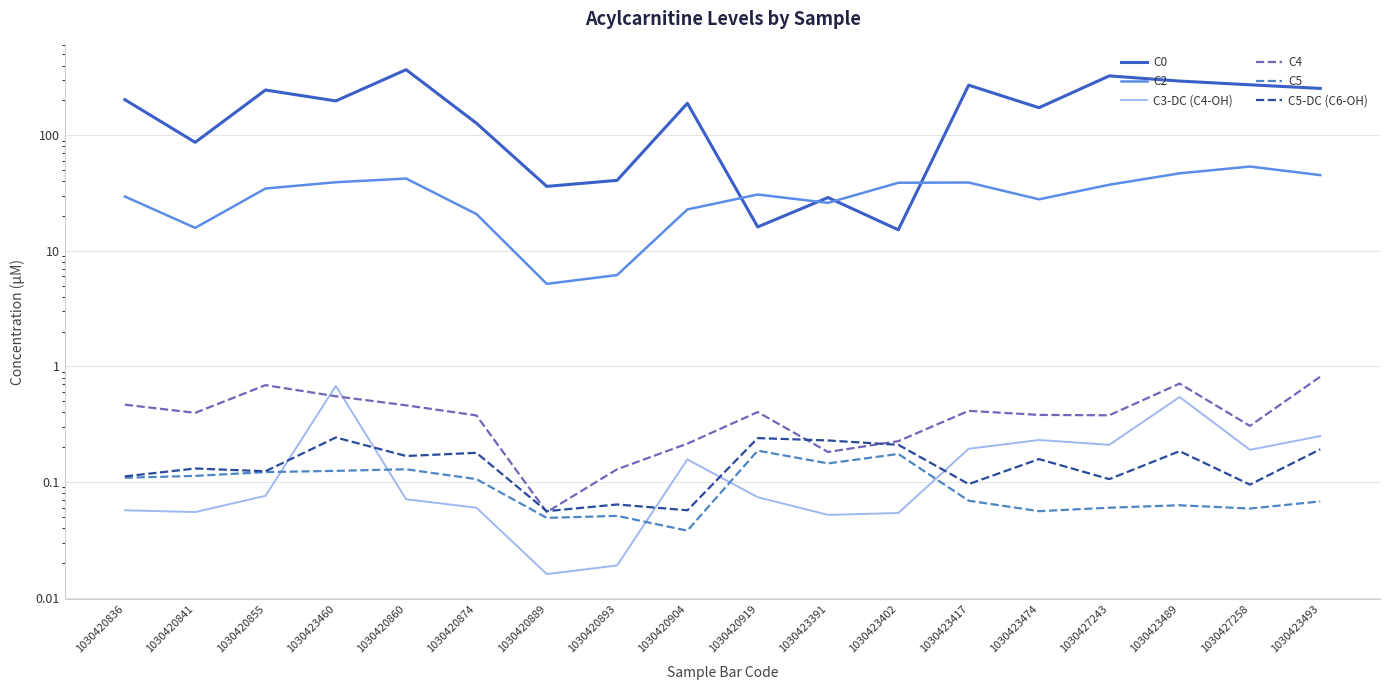

What is the total value across all series at 1030420836?

233.2